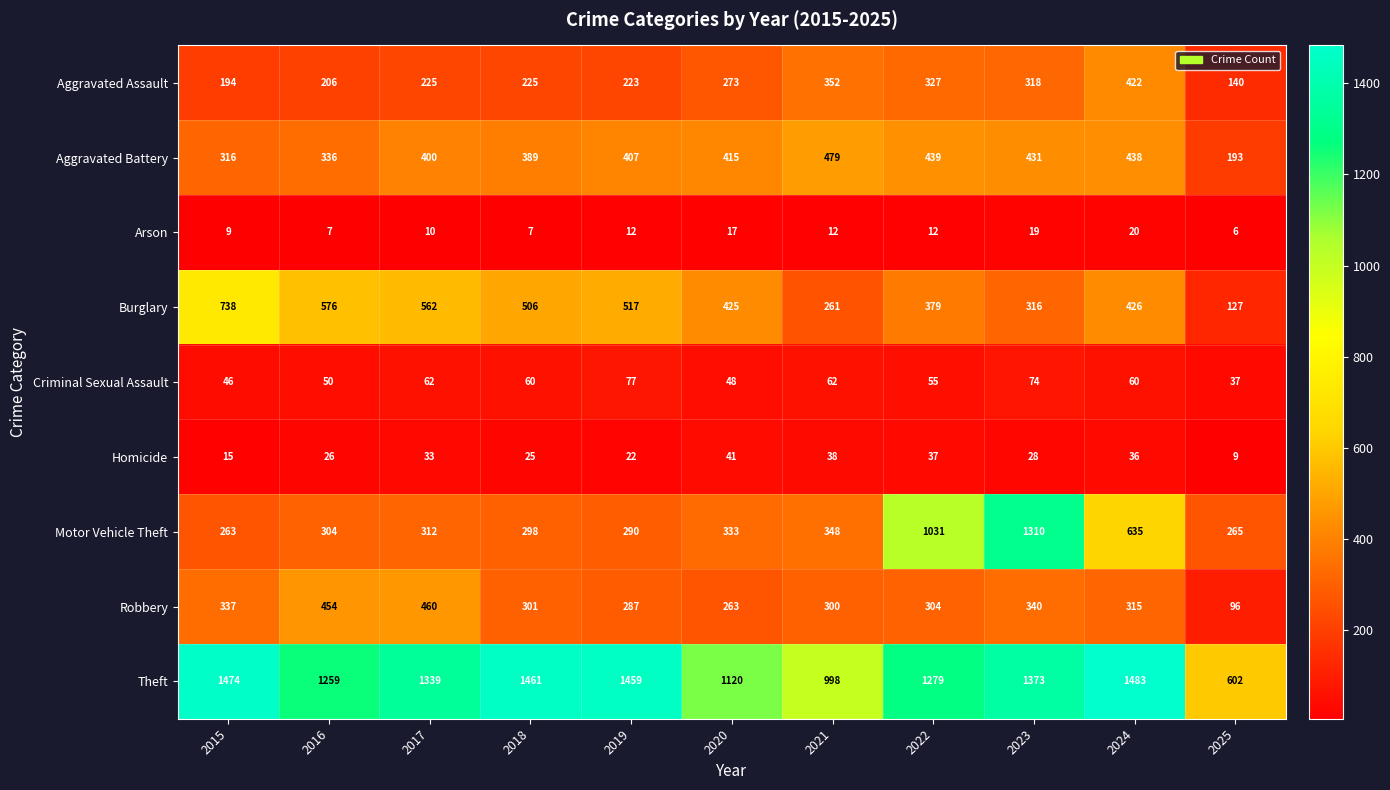

What is the spread (max minus min) of values at 2024?

1463